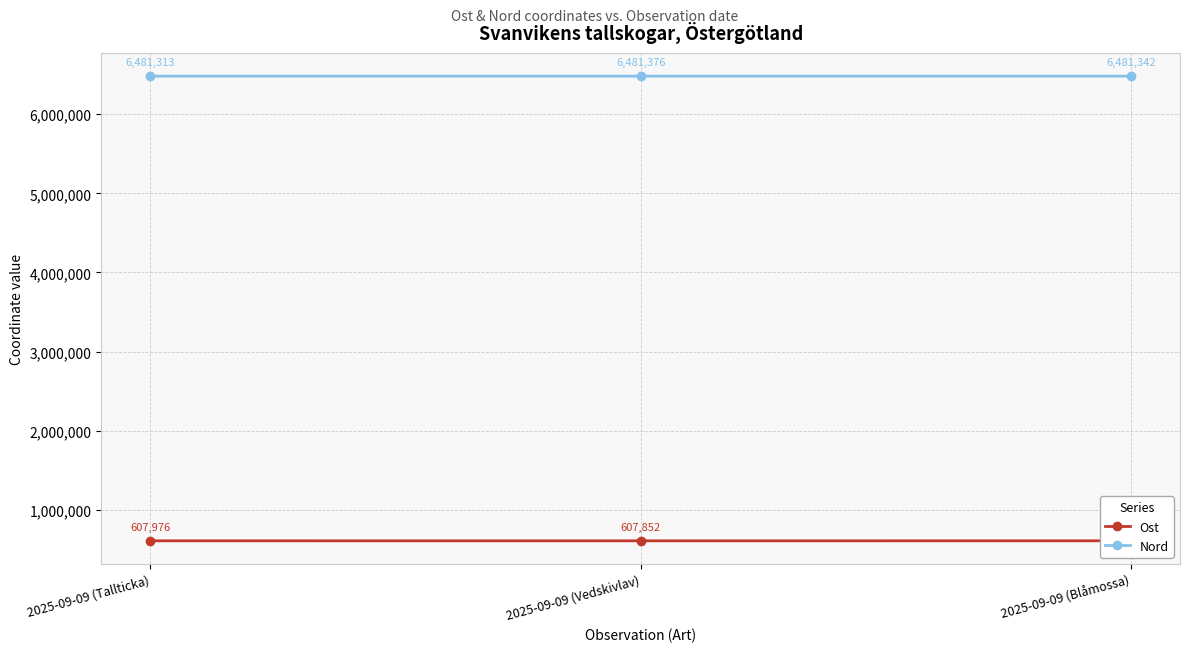

Rank the series by their maximum value, from highest to lowest.

Nord, Ost